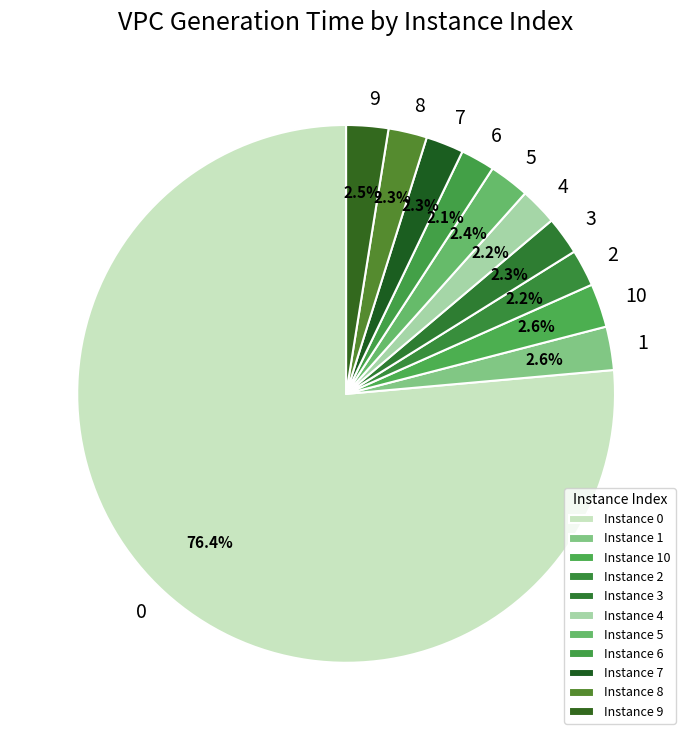

What is the ratio of the value at 5 to the value at 10?

0.9